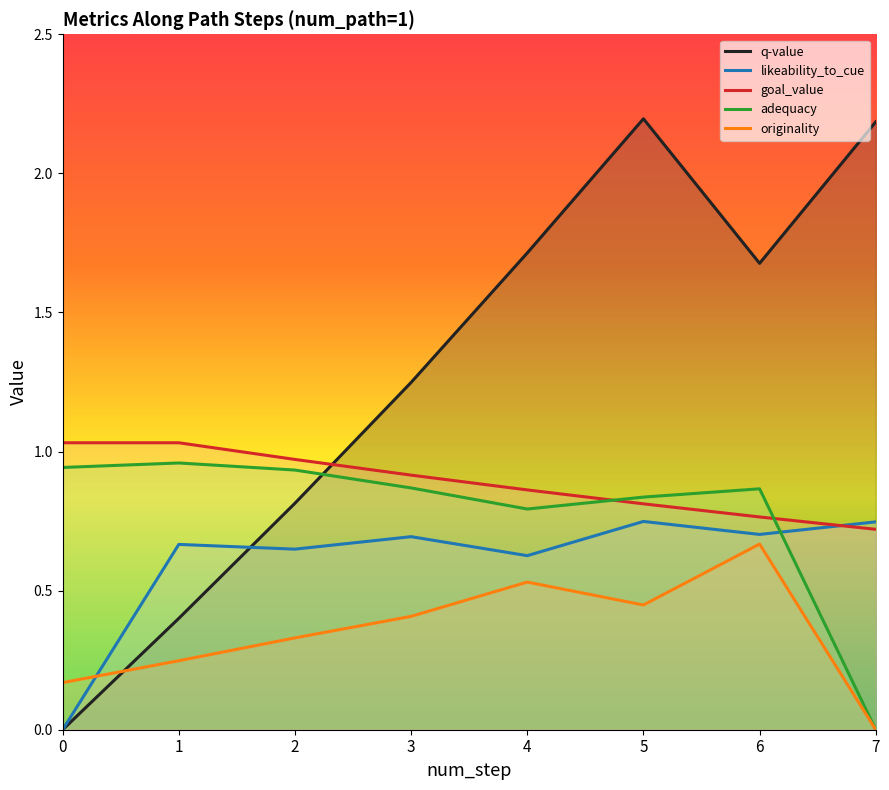

How many positive values does the likeability_to_cue series have?

7